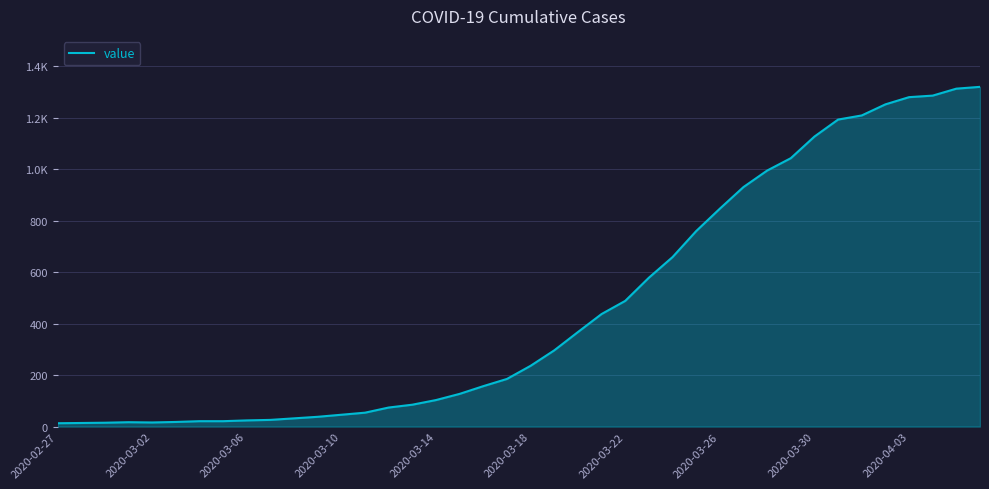

Is this an area chart (filled region under the line)?

Yes